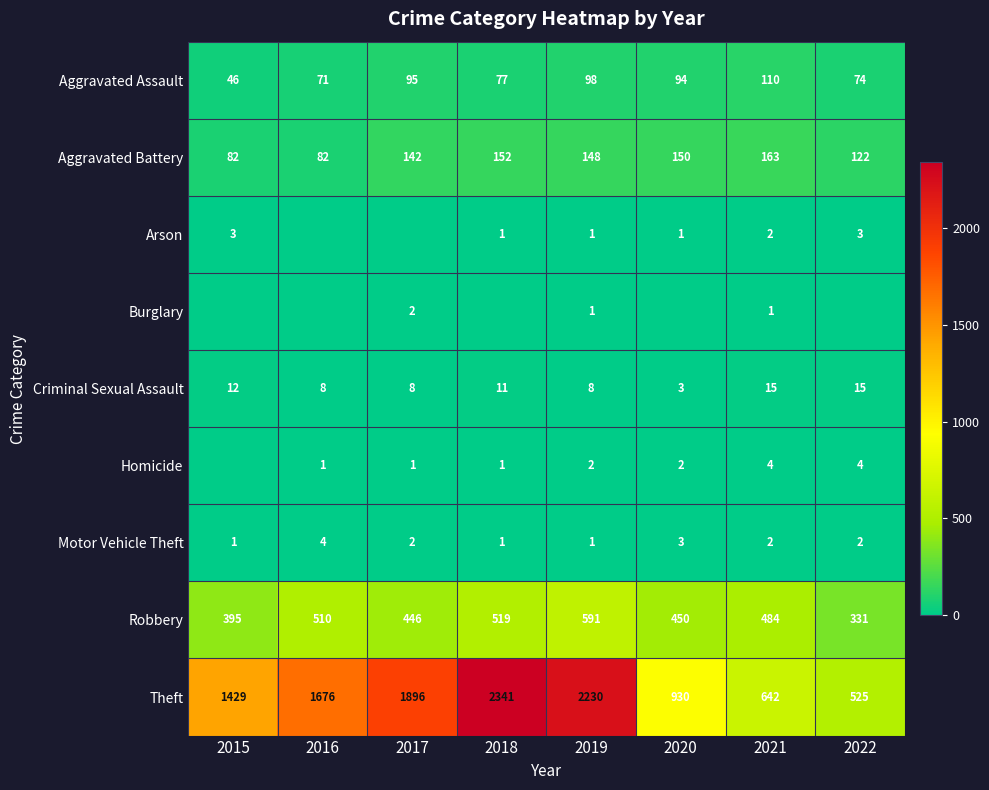

Where does the Aggravated Battery series first go above 148?

2018